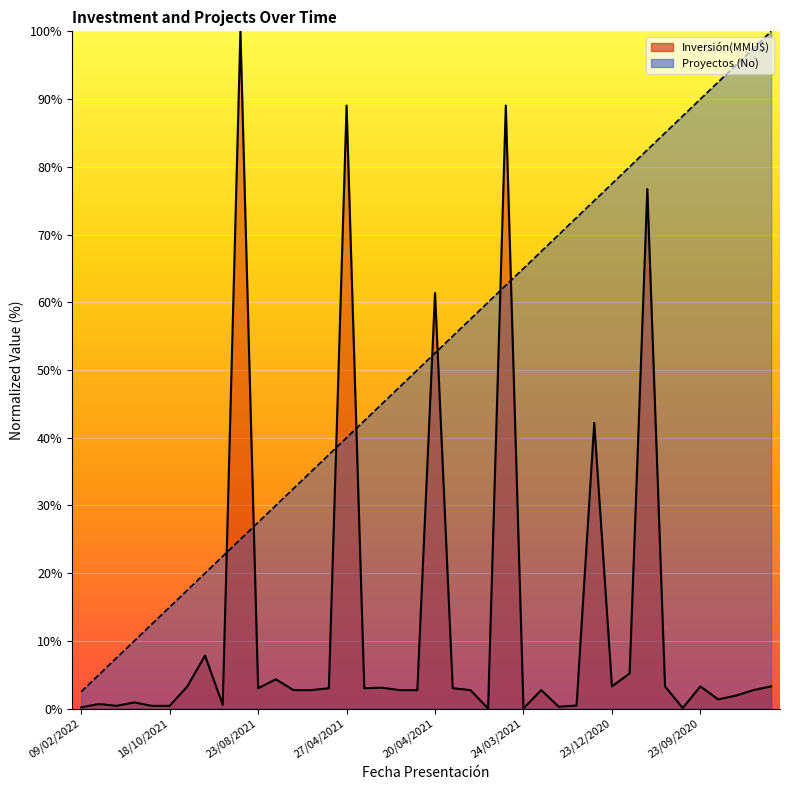

The Proyectos (No) series shows 143.6 at 36. True or false?

False